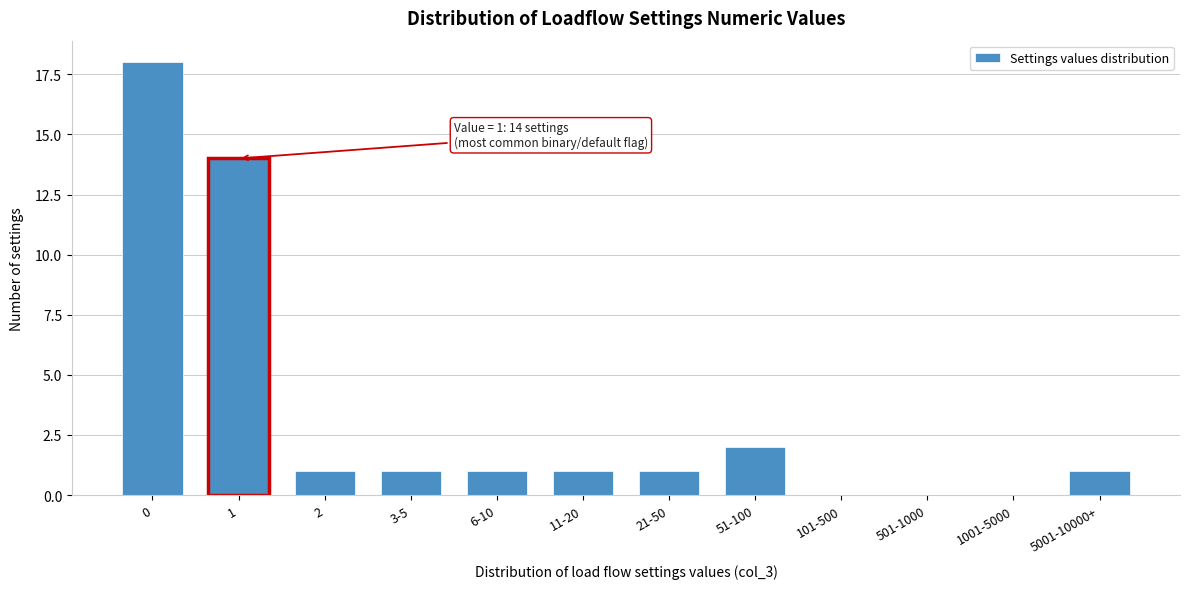

Reading left to right, extract all data points from this chart.

0=18	1=14	2=1	3-5=1	6-10=1	11-20=1	21-50=1	51-100=2	101-500=0	501-1000=0	1001-5000=0	5001-10000+=1